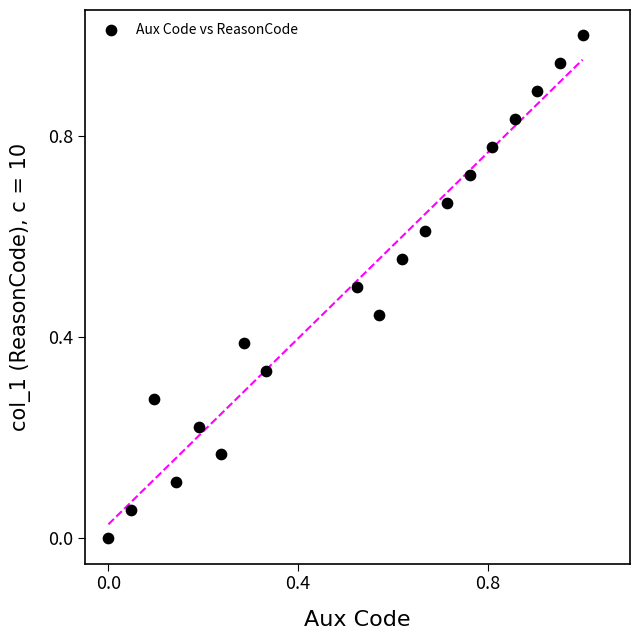

What is the range of X values (max minus min)?

1.0